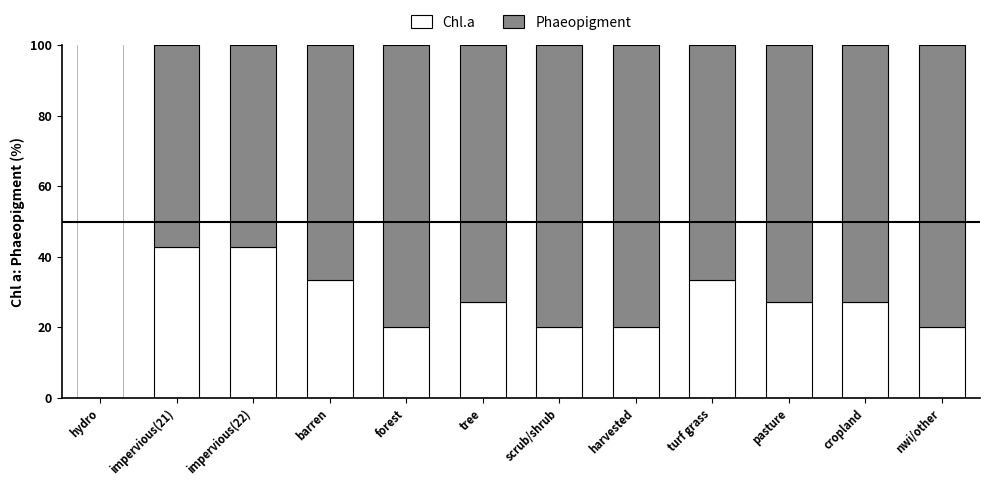

What is the total value across all series at impervious(21)?

100.0